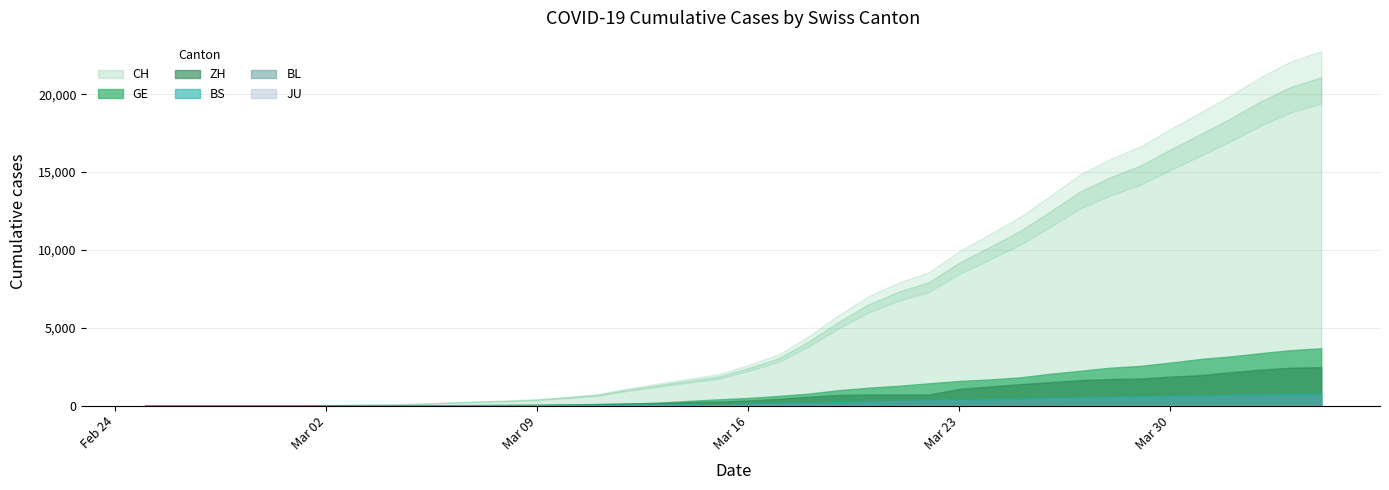

True or false: GE and CH cross at least once.

False